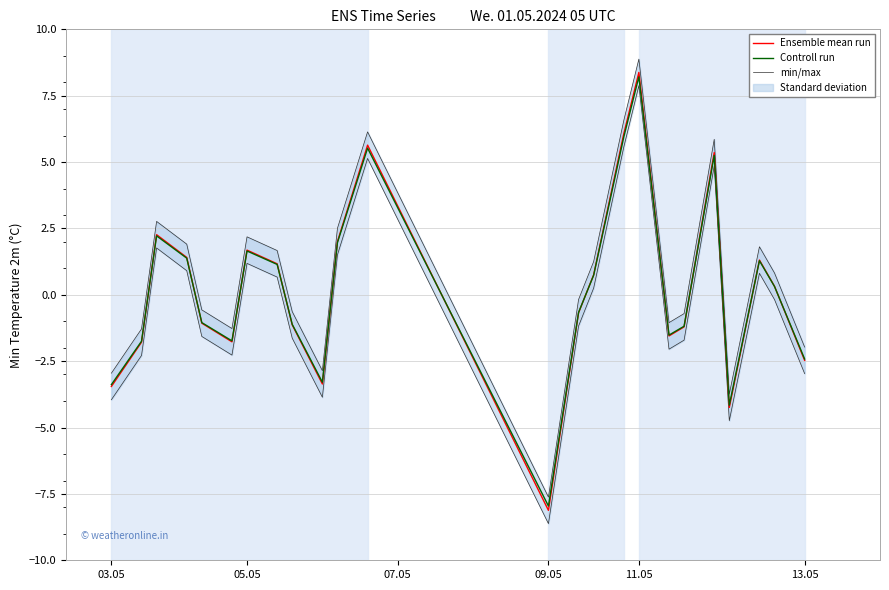

How many values in the Ensemble mean run series exceed 0?

18